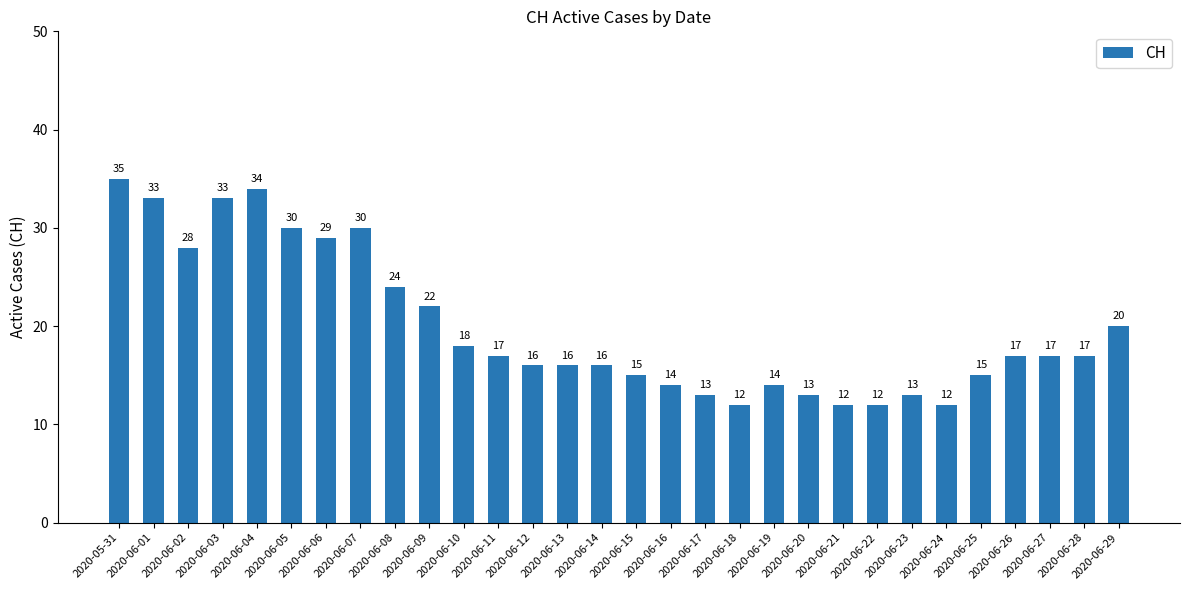

Reading left to right, list all the values displayed in this chart.

35	33	28	33	34	30	29	30	24	22	18	17	16	16	16	15	14	13	12	14	13	12	12	13	12	15	17	17	17	20